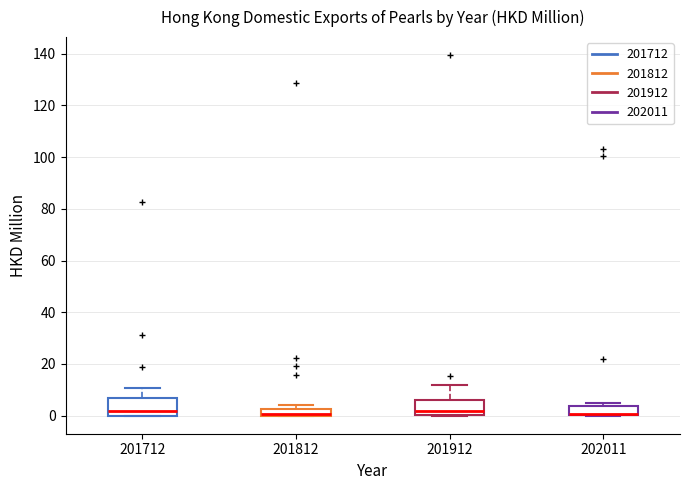

Where is the upper edge of the box at x = 202011 on the y-axis? The values are not printed on the chart, so give them approximately, as read against the axis.

4